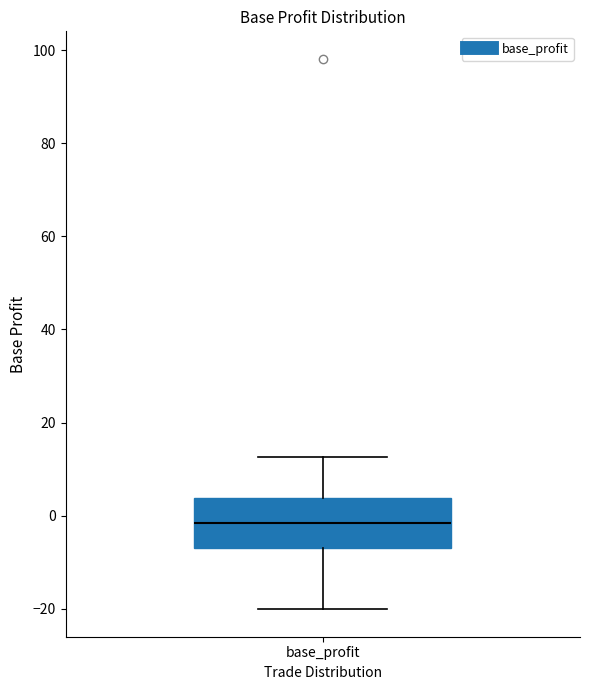

Read this box plot against the y-axis: the position of the median line, the range covered by the box, and the ends of both whiskers. The values are not printed on the chart, so give them approximately, as read against the axis.

median -2, box -8 to 4, whiskers -20 to 12